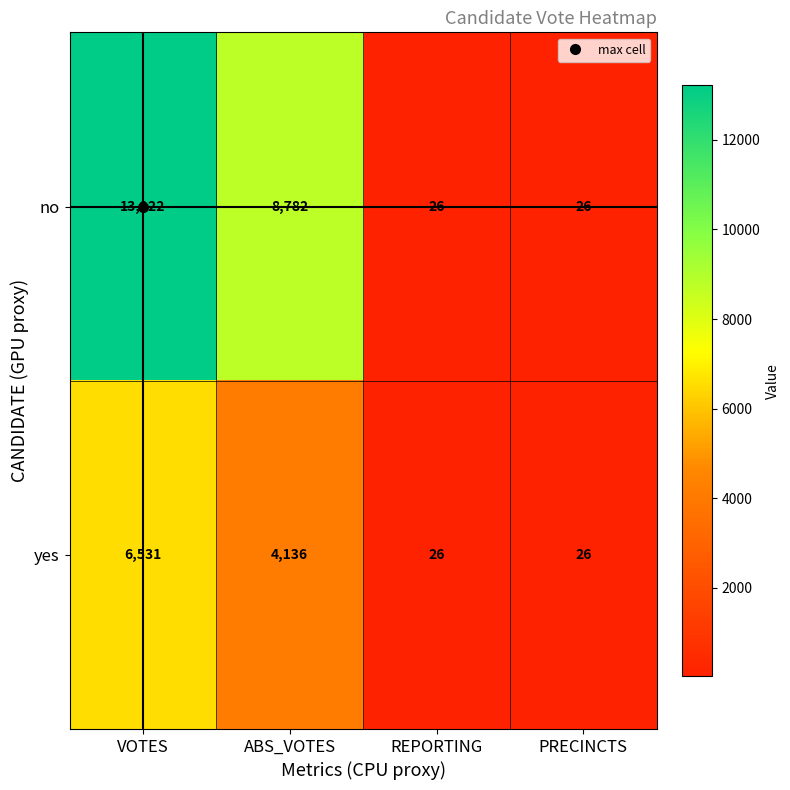

What is the greatest value displayed?

13222